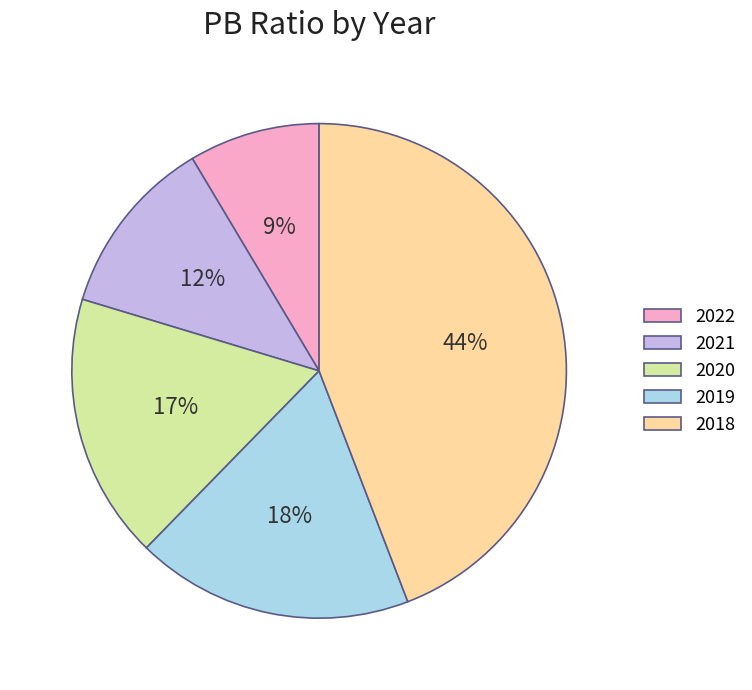

Is there a majority slice in this chart?

No